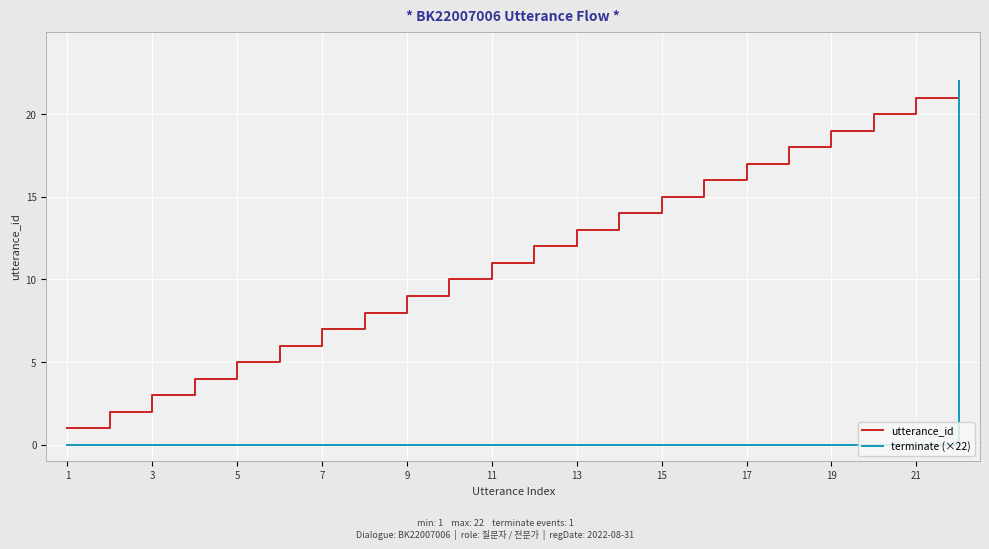

How many lines are shown in the chart?

2